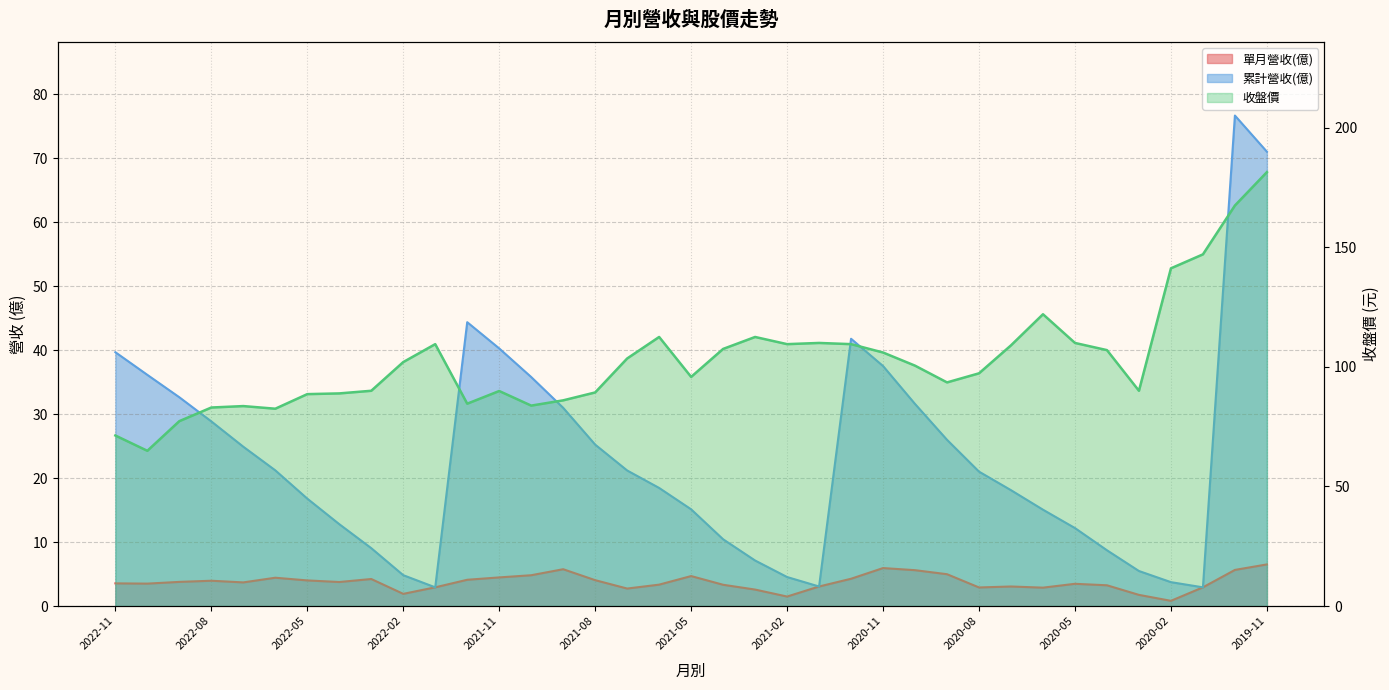

True or false: 單月營收(億) and 累計營收(億) cross at least once.

False